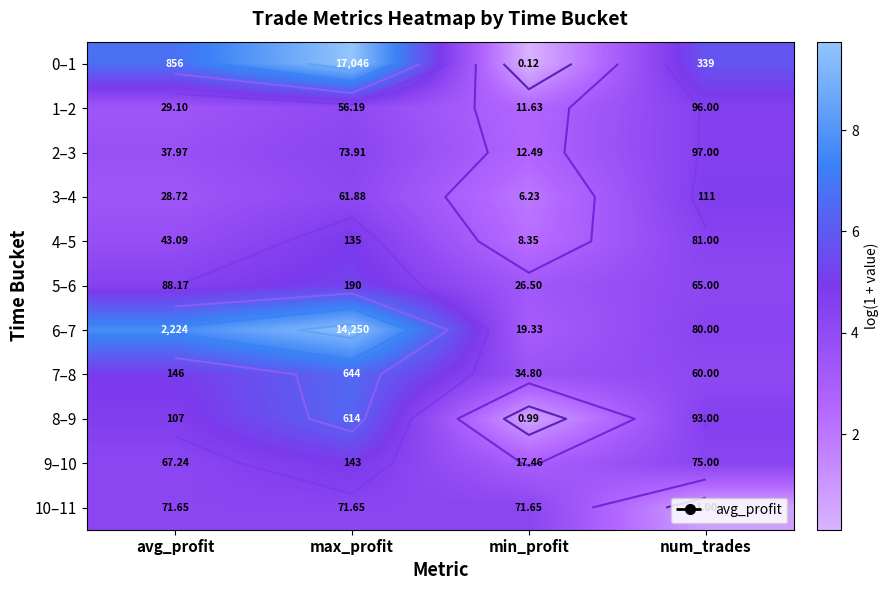

At how many categories does at least one series exceed 6?

2